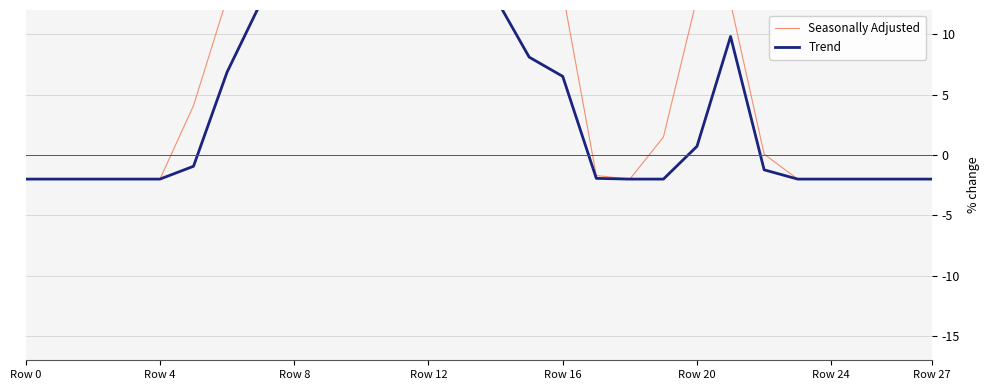

The Seasonally Adjusted series shows 38.2 at 13. True or false?

False